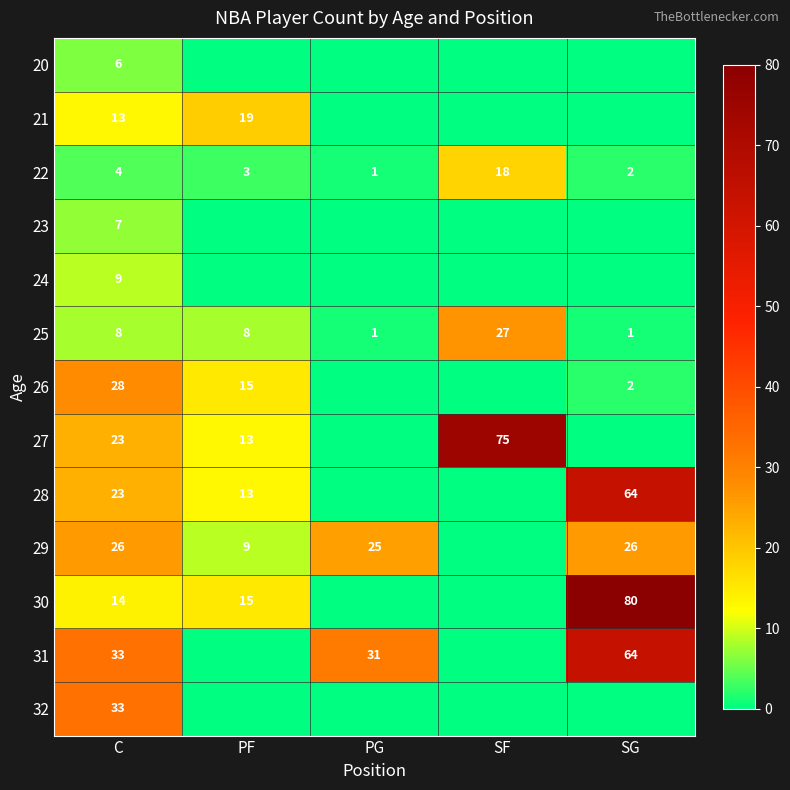

Is it true that 30 equals 8 at C?

False